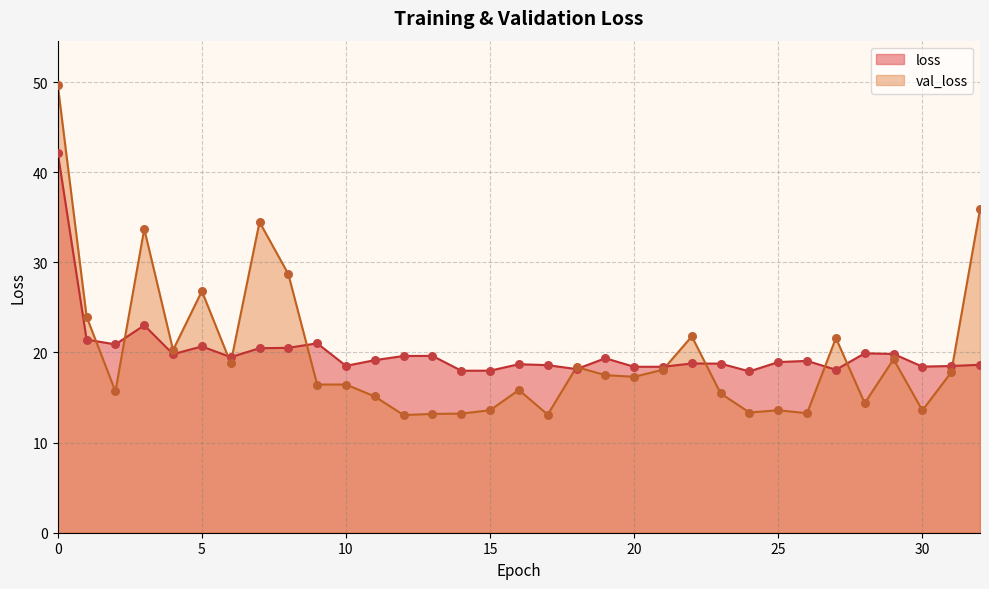

What are all the series names shown in the legend?

loss, val_loss